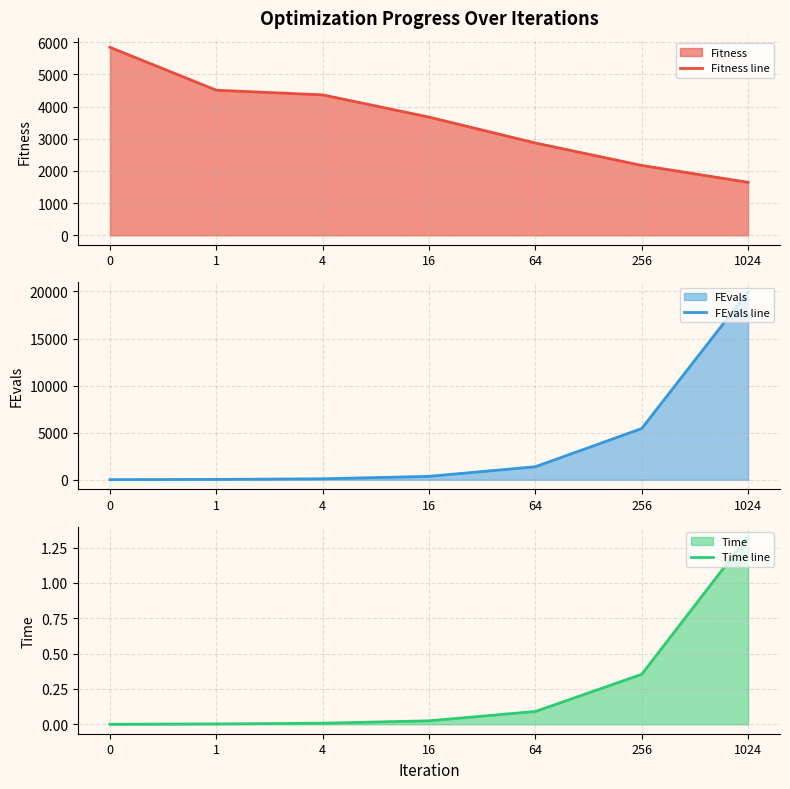

What is the maximum value for FEvals line?

19965